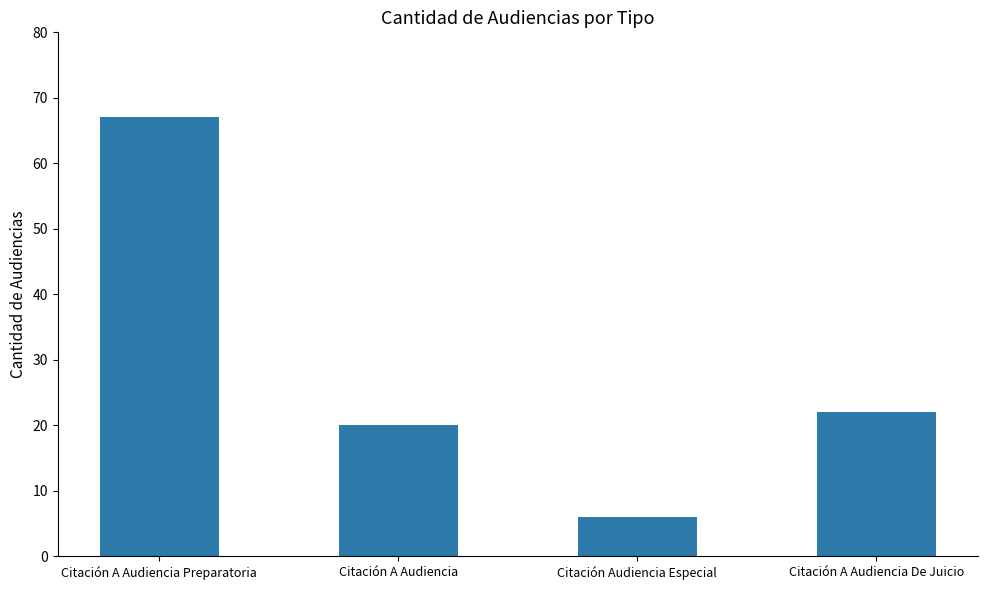

Rank the categories by value from highest to lowest.

Citación A Audiencia Preparatoria, Citación A Audiencia De Juicio, Citación A Audiencia, Citación Audiencia Especial